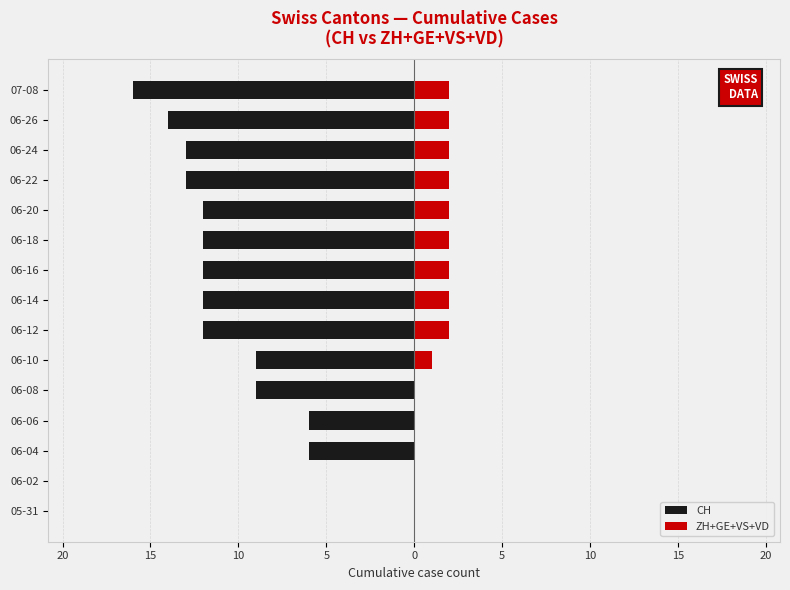

Does the chart contain stacked bars?

No